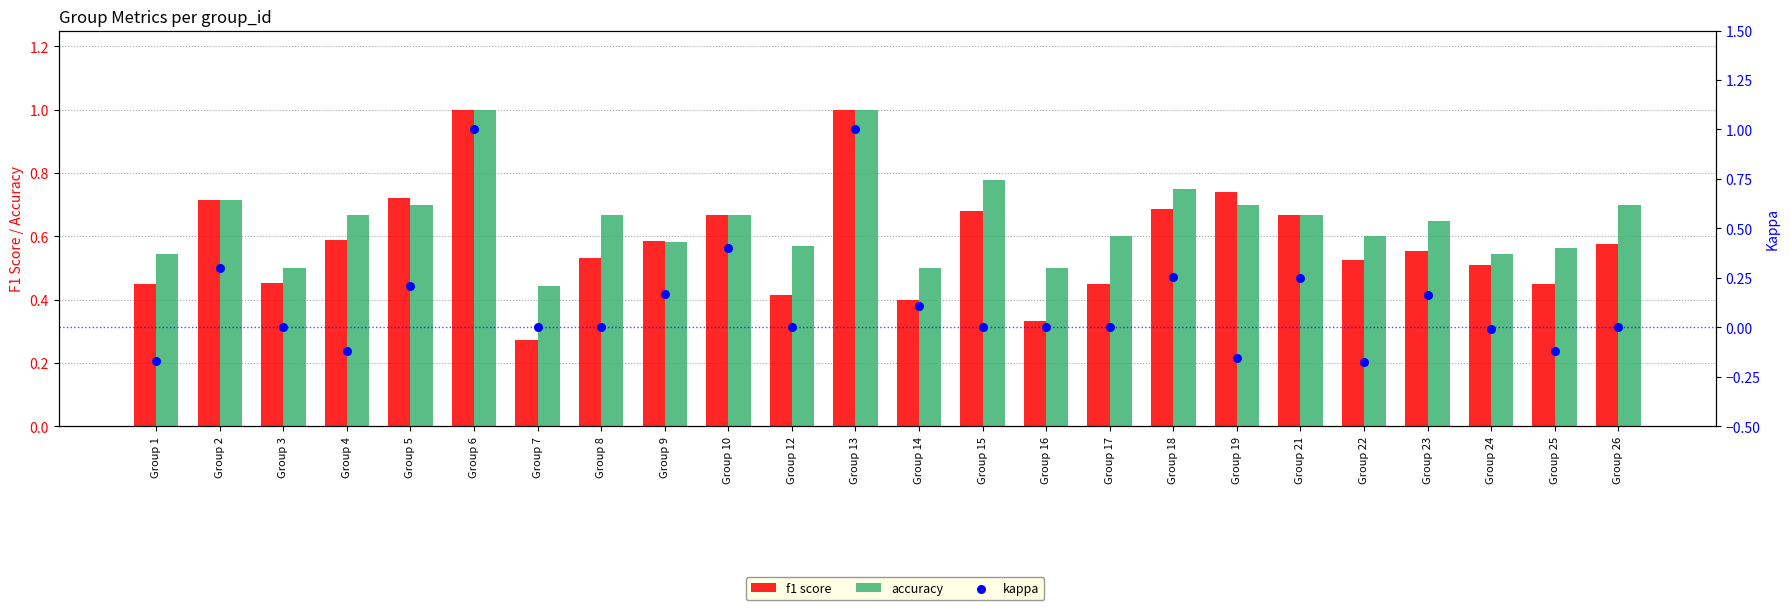

Which series contains the lowest Y value?

kappa